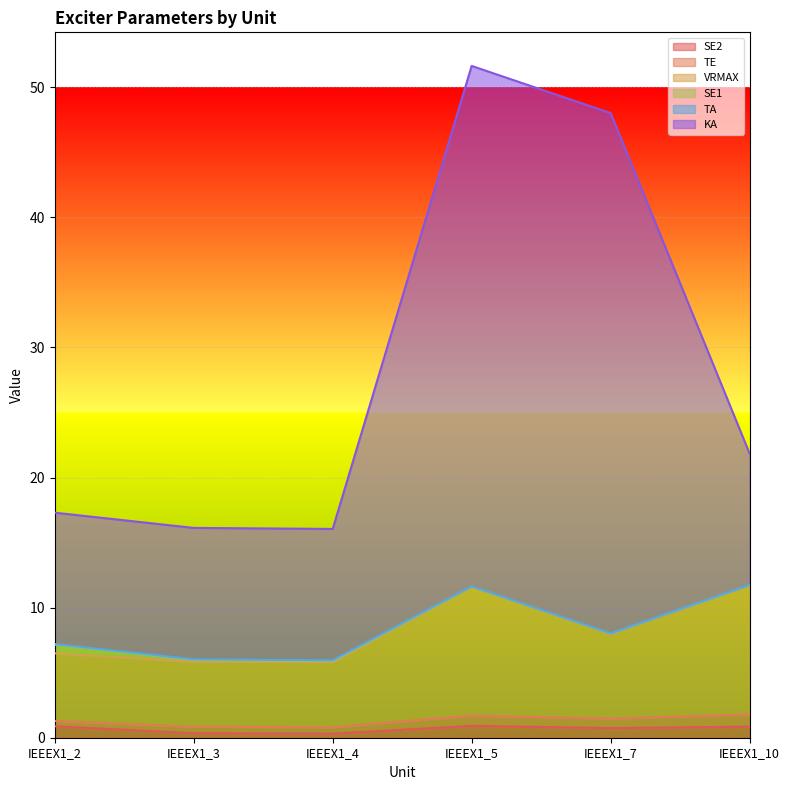

At which label does VRMAX reach its peak?

IEEEX1_10